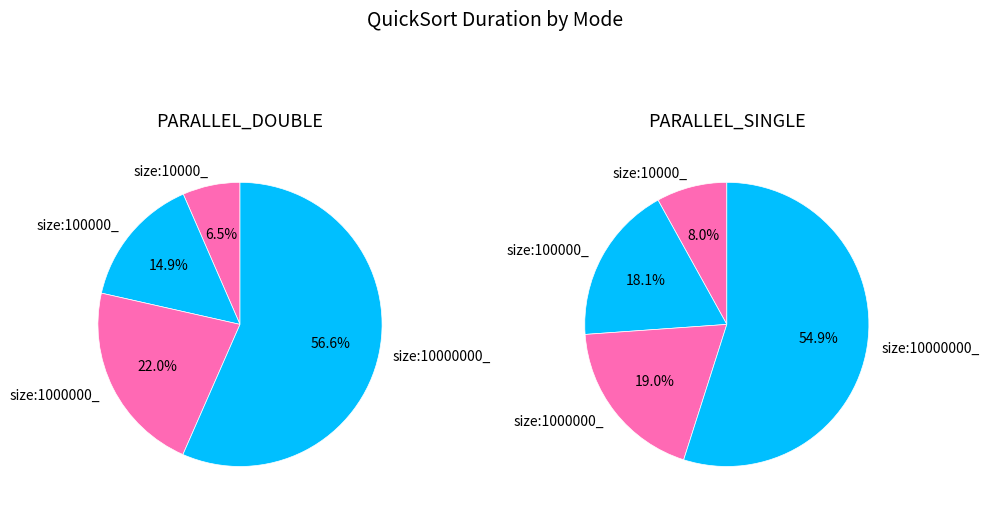

Which series has the widest spread of values?

PARALLEL_DOUBLE